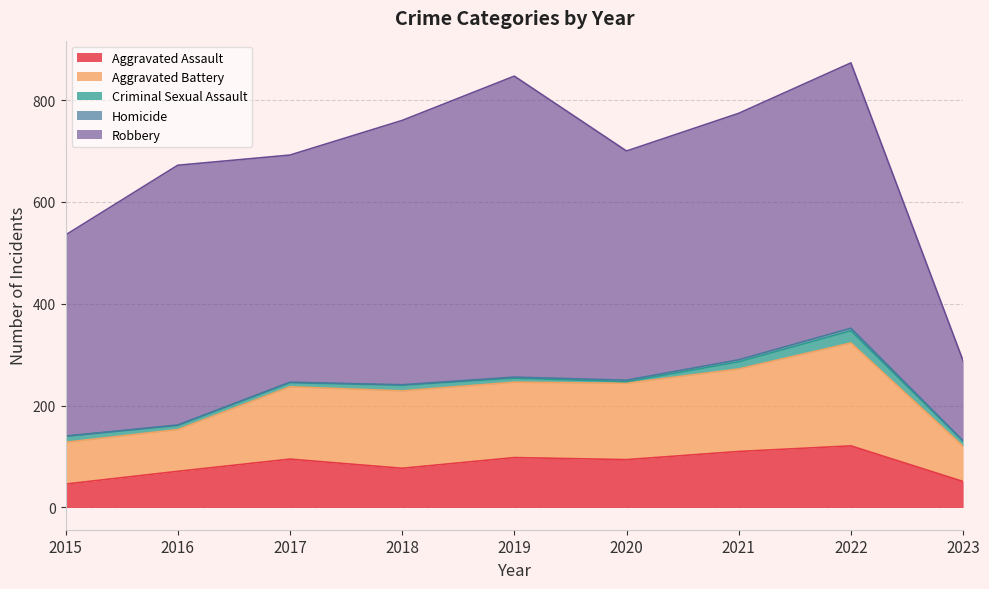

What is the sum of the Robbery values at 2018 and 2020?

969